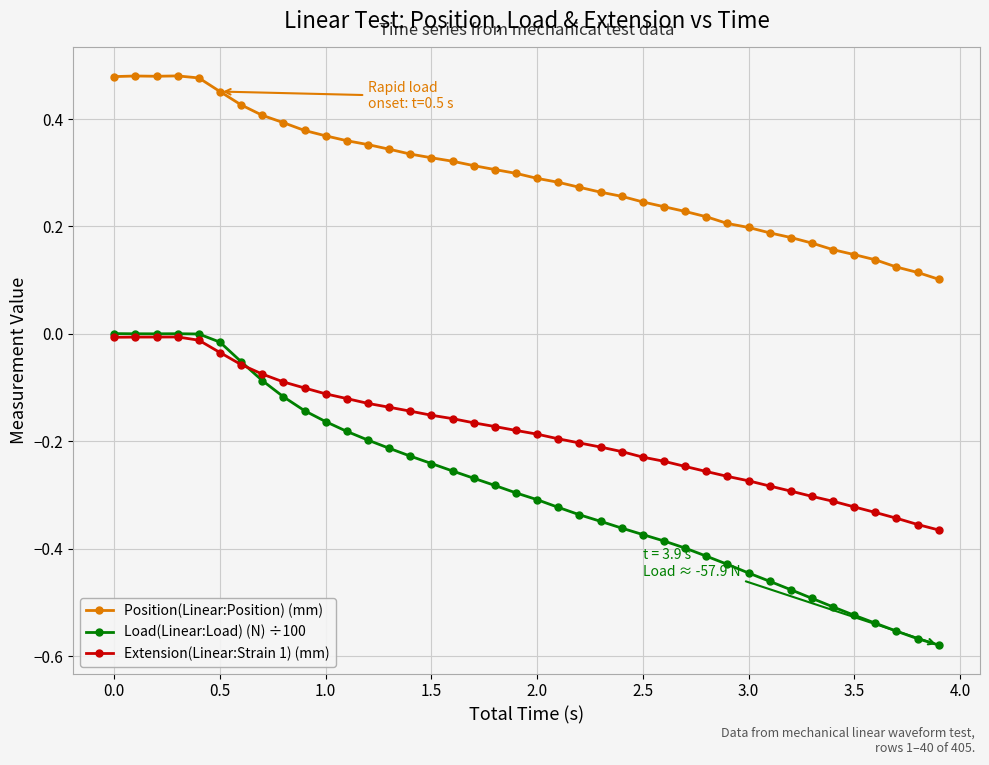

At how many categories does at least one series exceed 0?

40